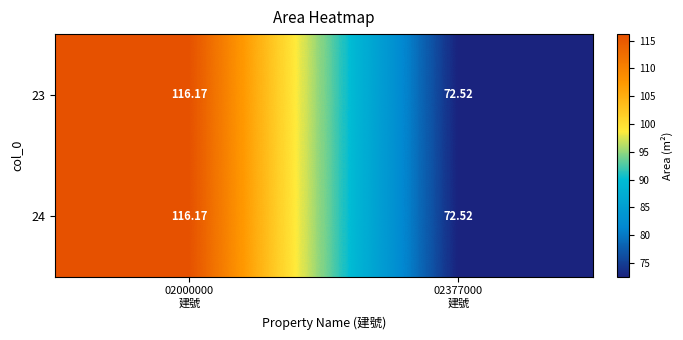

Rank the series at 02377000 建號 from highest to lowest value.

23, 24